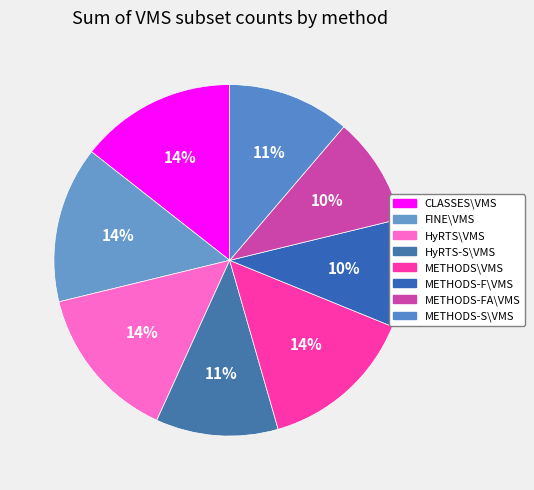

To the nearest percent, what is the difference between the largest and smallest slice percentages?

4%